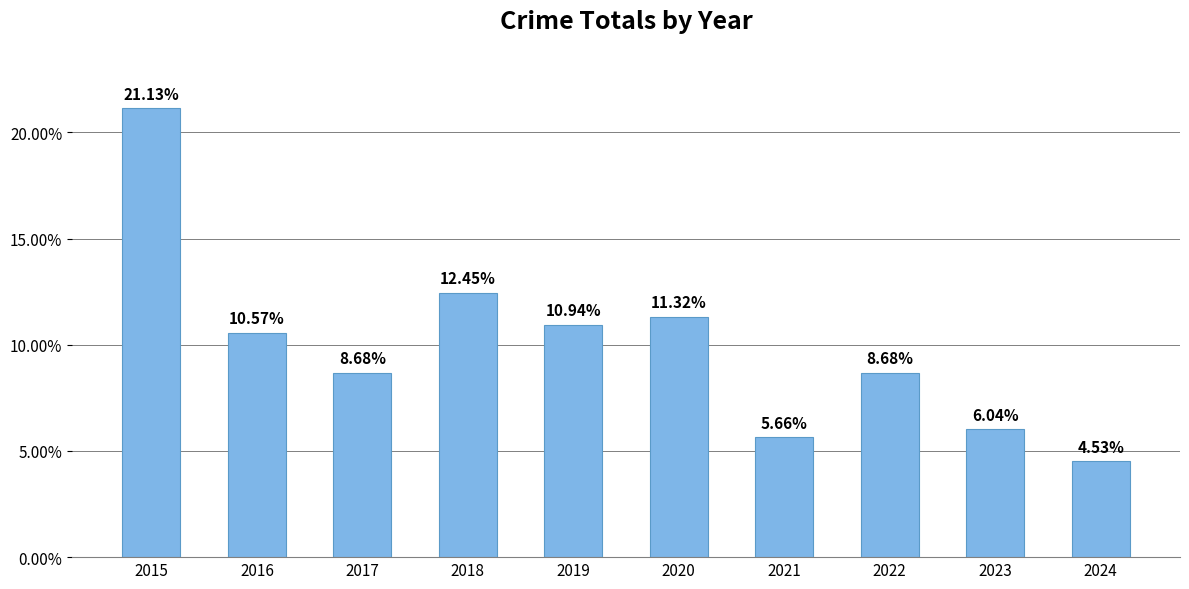

Does the chart contain any negative values?

No